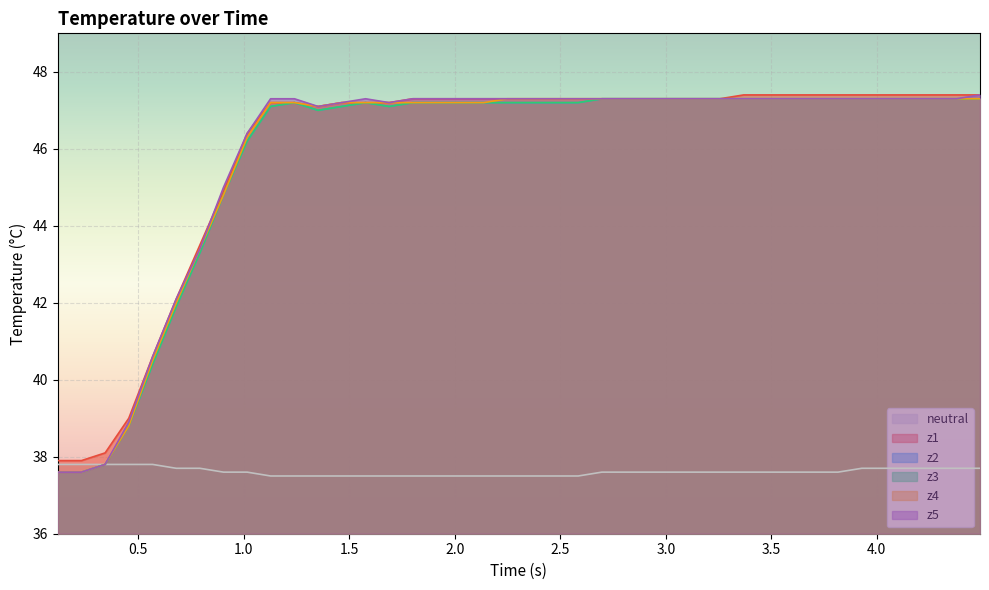

At how many categories does at least one series exceed 42?

35